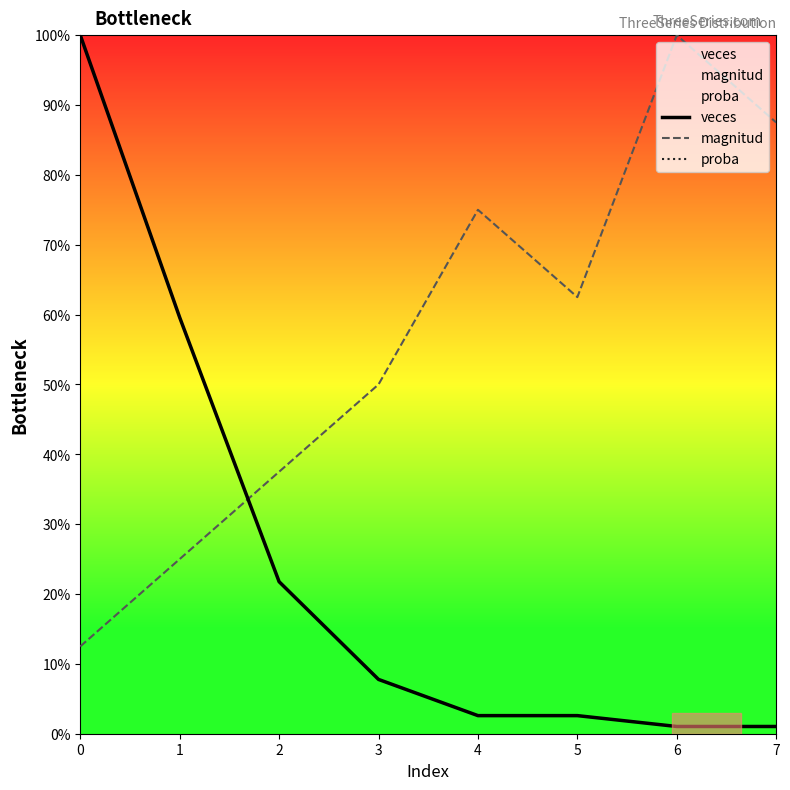

What is the minimum value for proba?

1.0